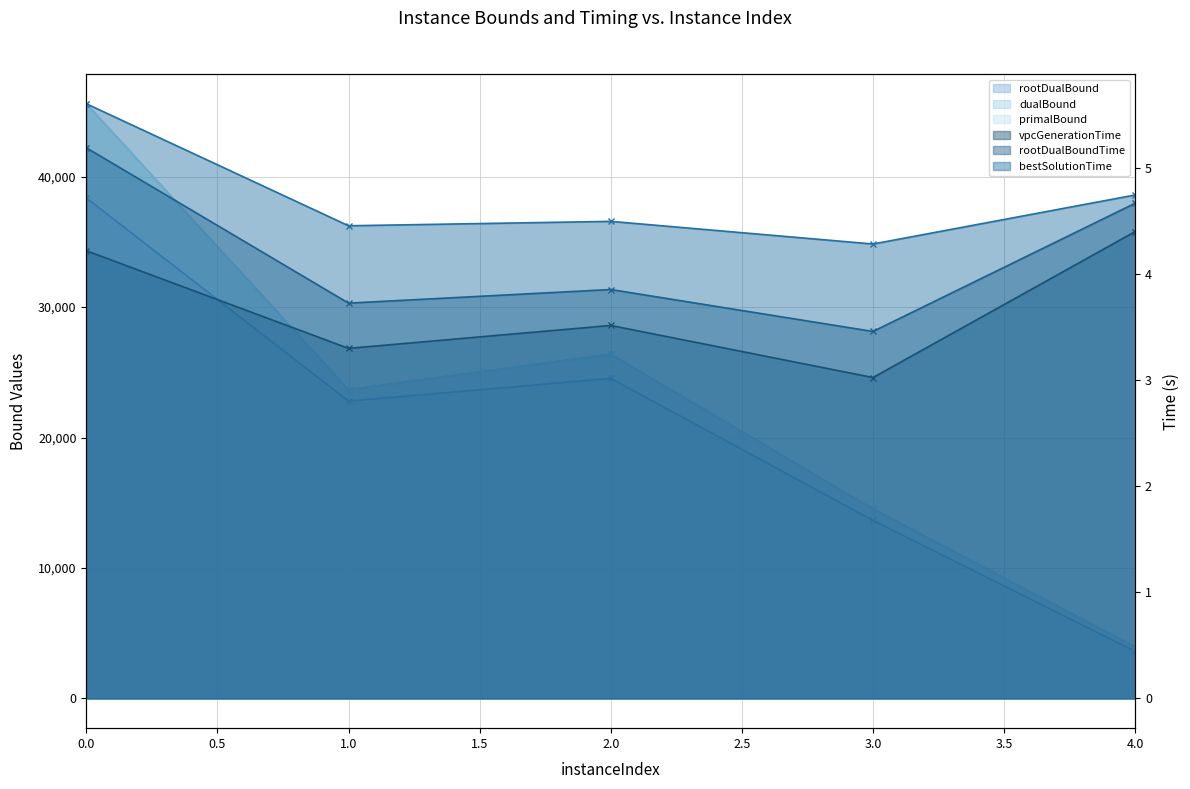

What is the value of the bestSolutionTime point at the 3rd from the left?

4.5